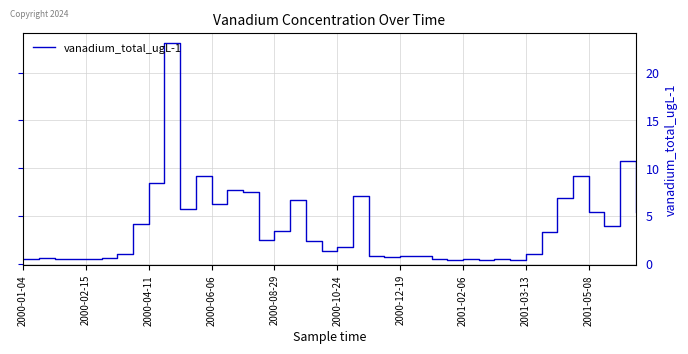

Reading left to right, list all the values displayed in this chart.

0.5	0.6	0.5	0.5	0.5	0.6	1.1	4.2	8.5	23.1	5.8	9.2	6.3	7.7	7.5	2.5	3.5	6.7	2.4	1.4	1.8	7.1	0.9	0.7	0.8	0.8	0.5	0.4	0.5	0.4	0.5	0.4	1.1	3.4	6.9	9.2	5.4	4.0	10.8	5.4